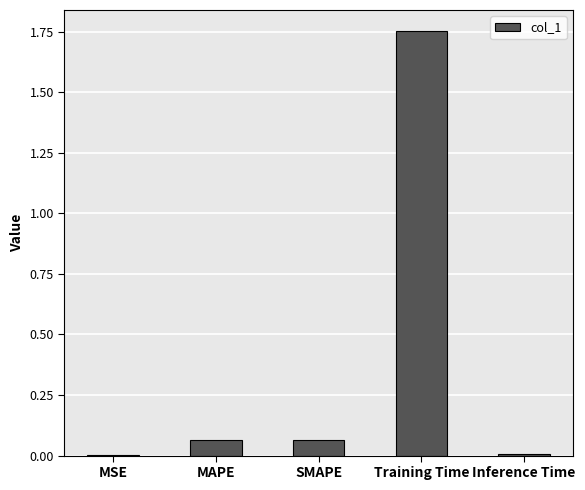

Which category has the highest value across all series?

Training Time